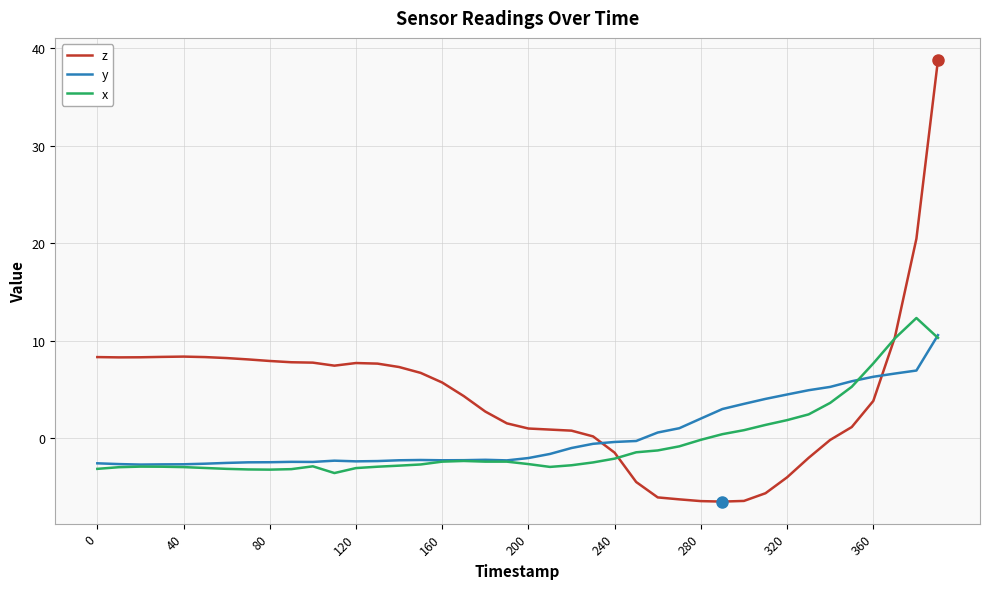

Which series has the largest total across all categories?

z